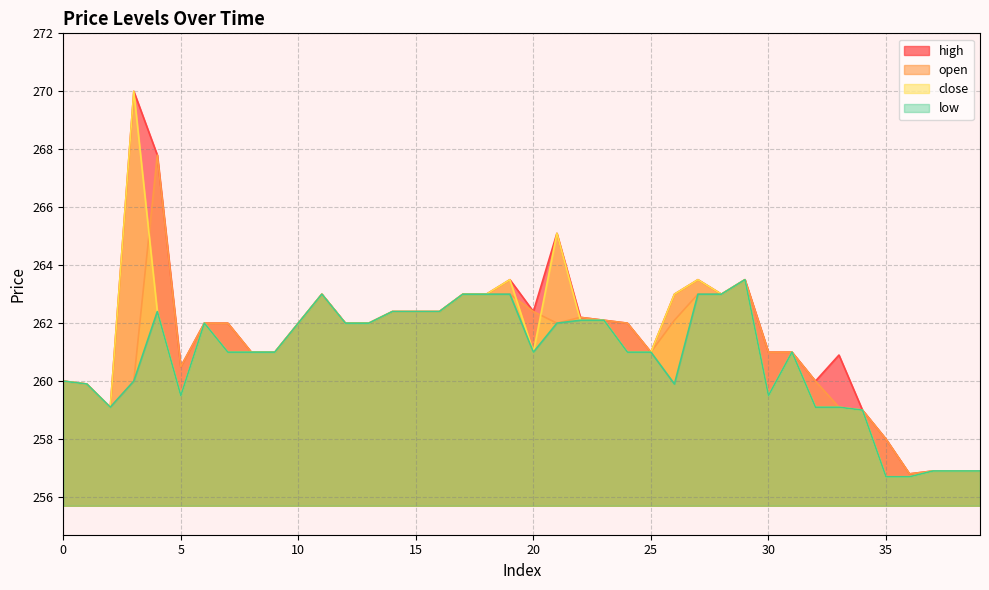

The value of open at 5 is 348.8. True or false?

False